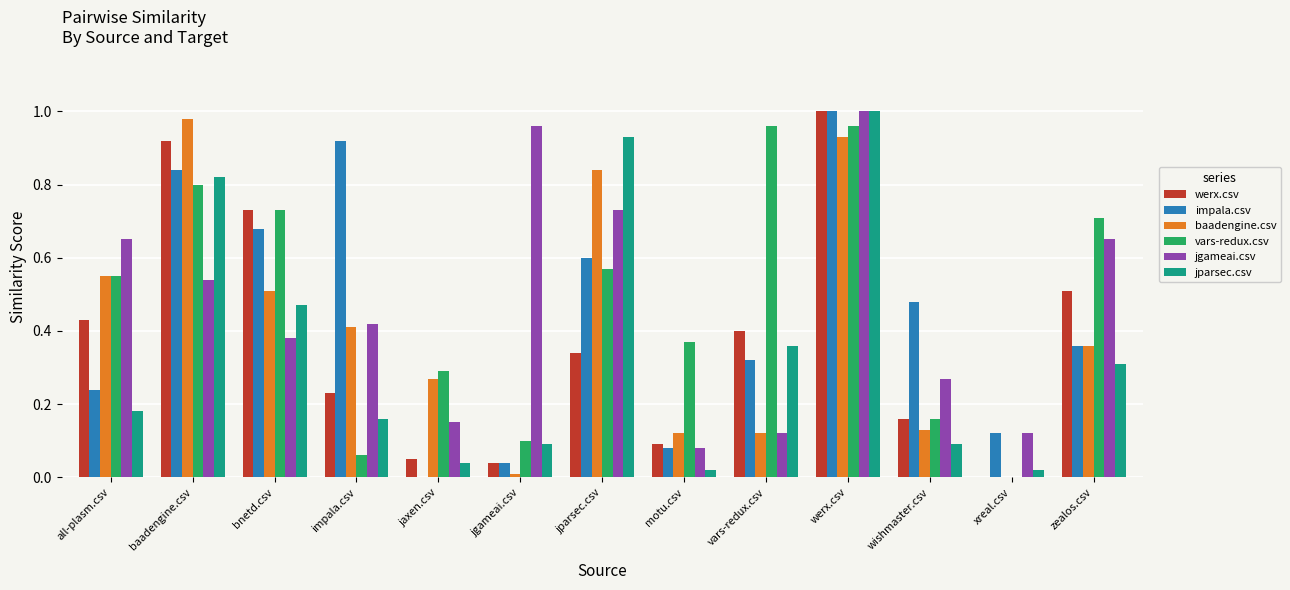

The value of werx.csv at all-plasm.csv is 0.4. True or false?

True